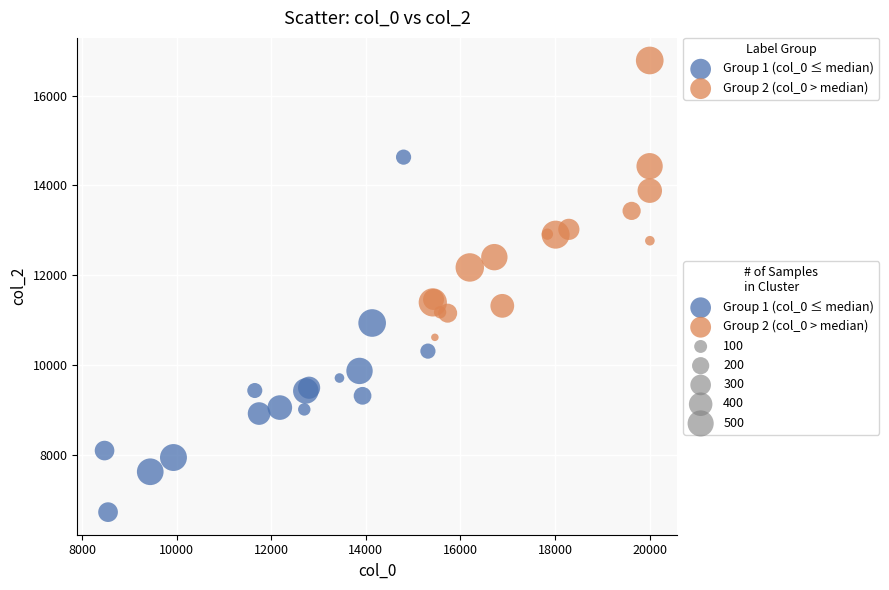

Which series reaches the maximum Y coordinate?

Group 2 (col_0 > median)